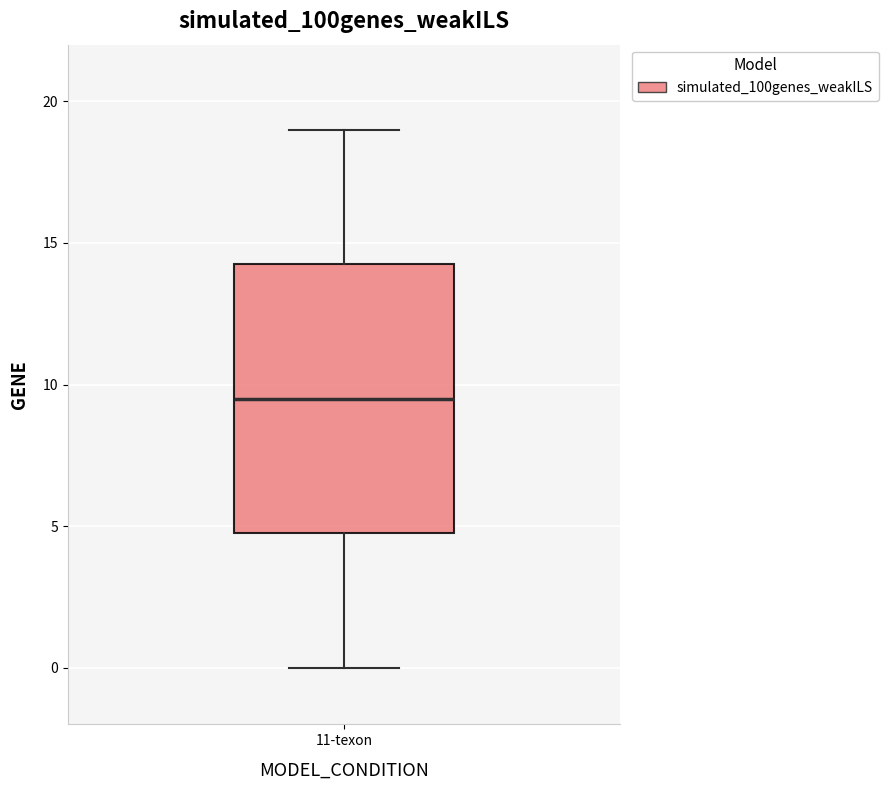

Where is the lower edge of the box for 11-texon on the y-axis? The values are not printed on the chart, so give them approximately, as read against the axis.

5.0